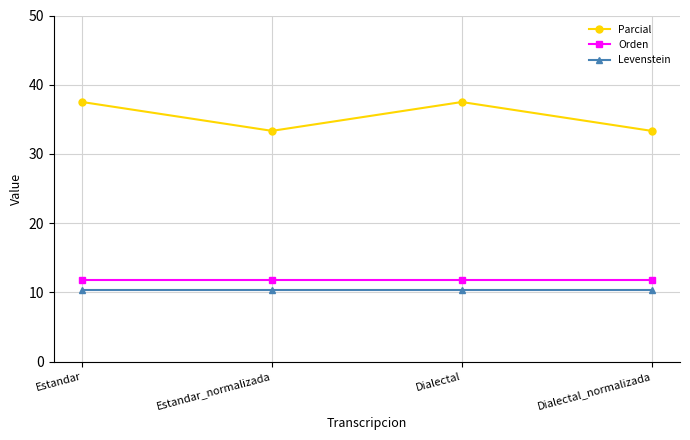

What is the difference between the maximum and minimum values in the Parcial series?

4.2